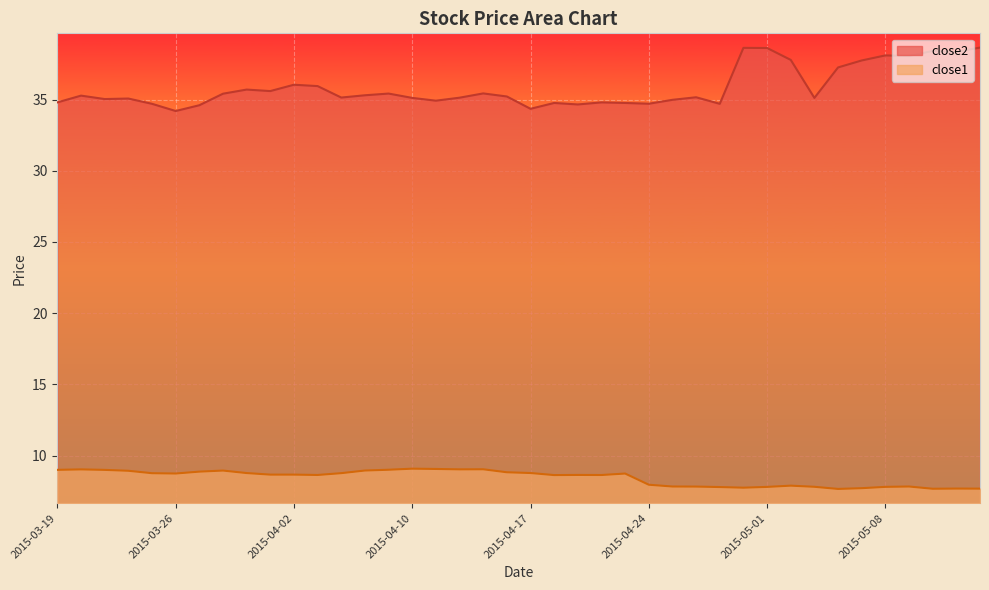

How many values in the close2 series are below 35?

13